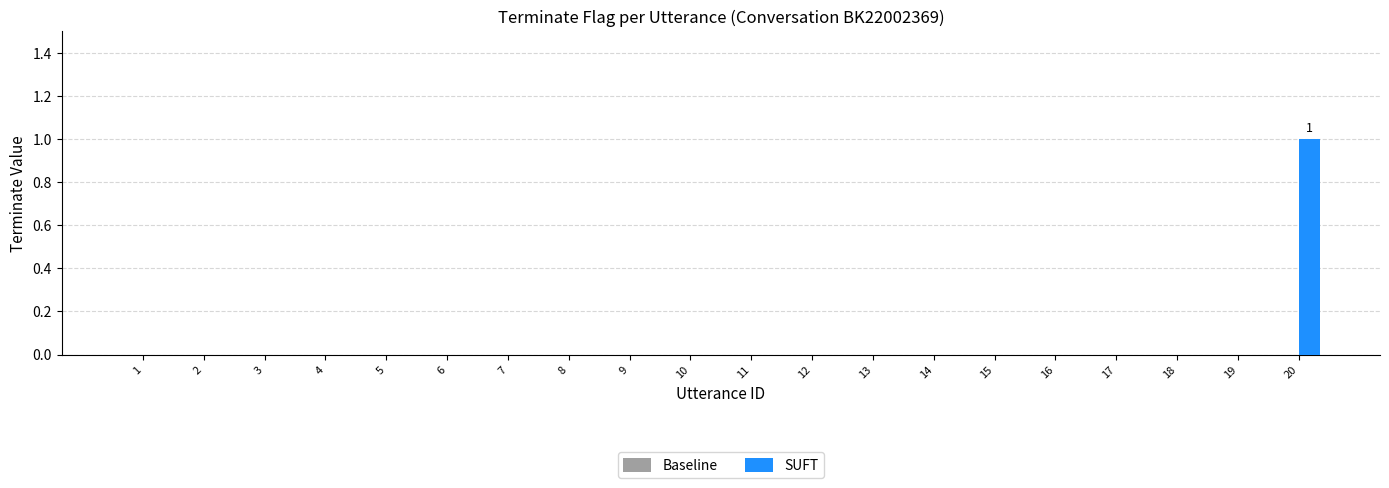

Is it true that the value at 9 is 1?

False